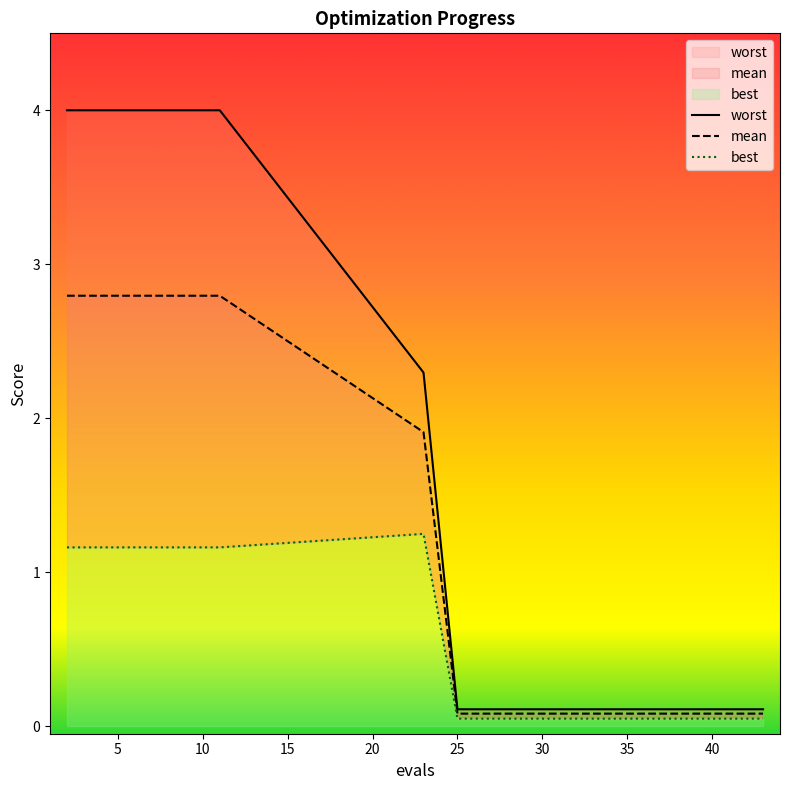

Rank the series by their average value, from lowest to highest.

best, mean, worst